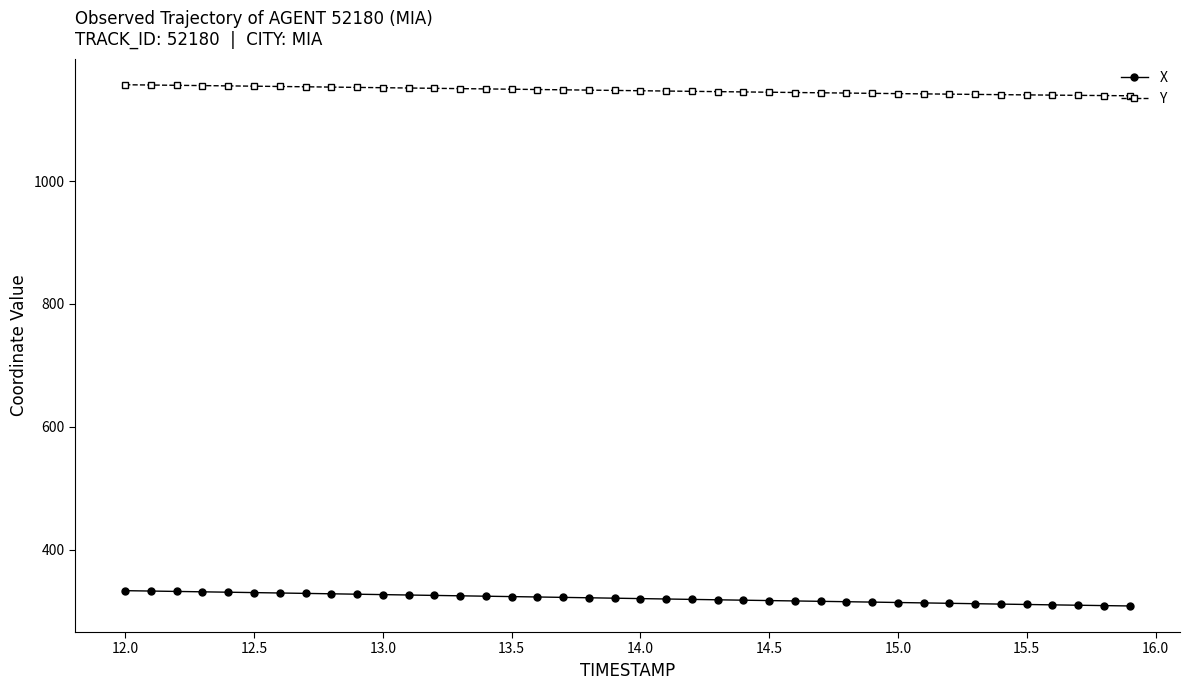

What is the value of the X point at the 15th from the left?

323.9